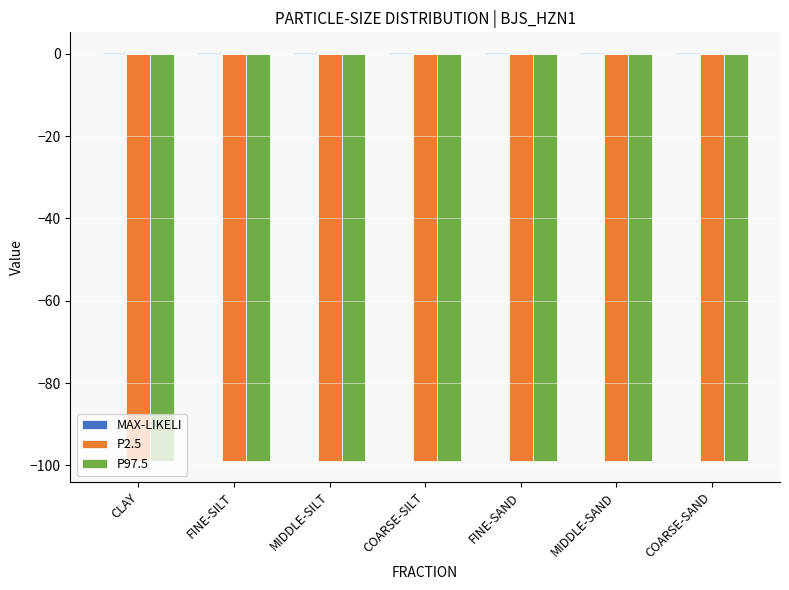

What is the total value across all series at FINE-SILT?

-197.9